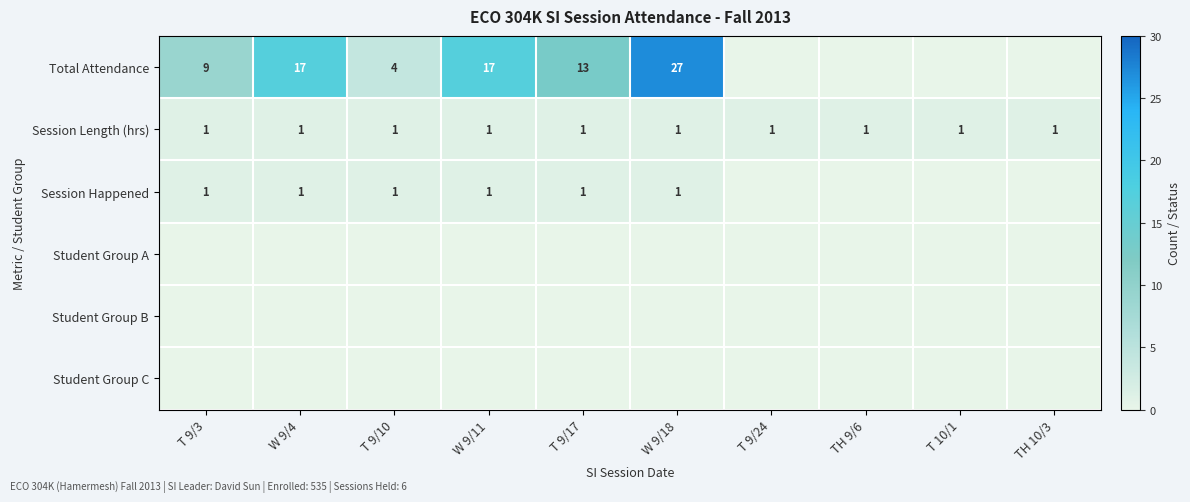

What is the spread (max minus min) of values at W 9/18?

27